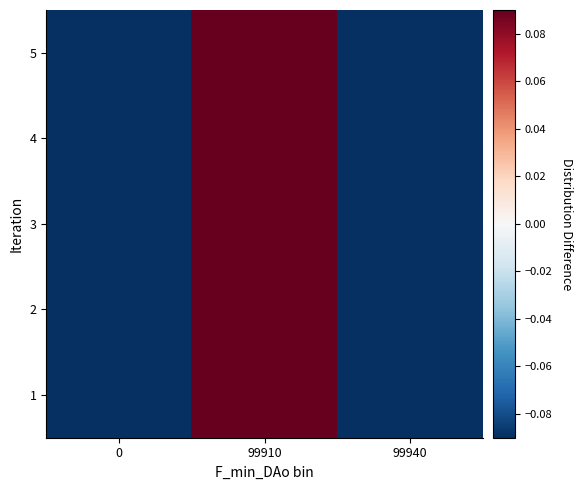

What is the total value across all series at 99910?

0.4